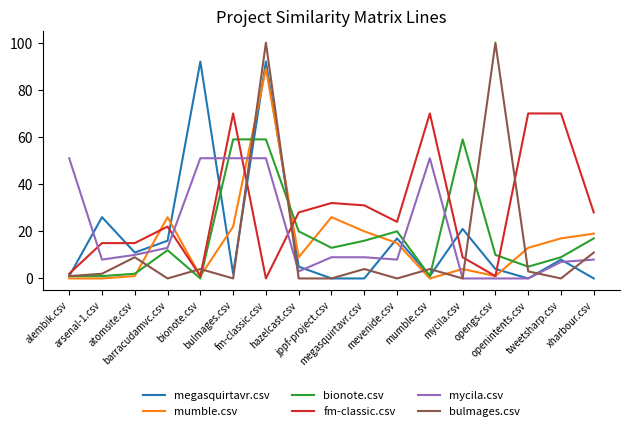

At which label does mumble.csv reach its peak?

fm-classic.csv